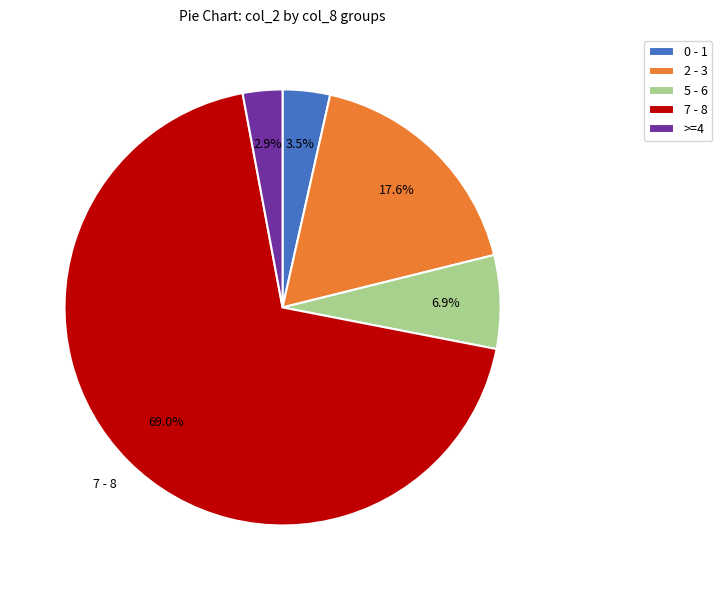

What percentage is NOT represented by >=4?

97.1%